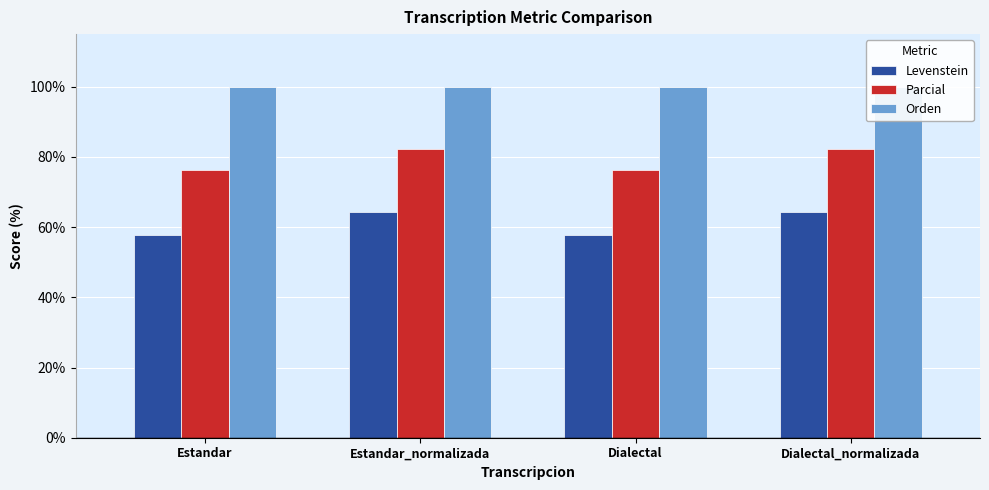

At which category does the chart reach its minimum across all series?

Estandar